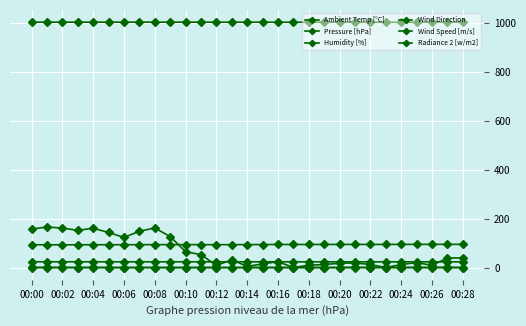

How many distinct data groups are displayed?

6